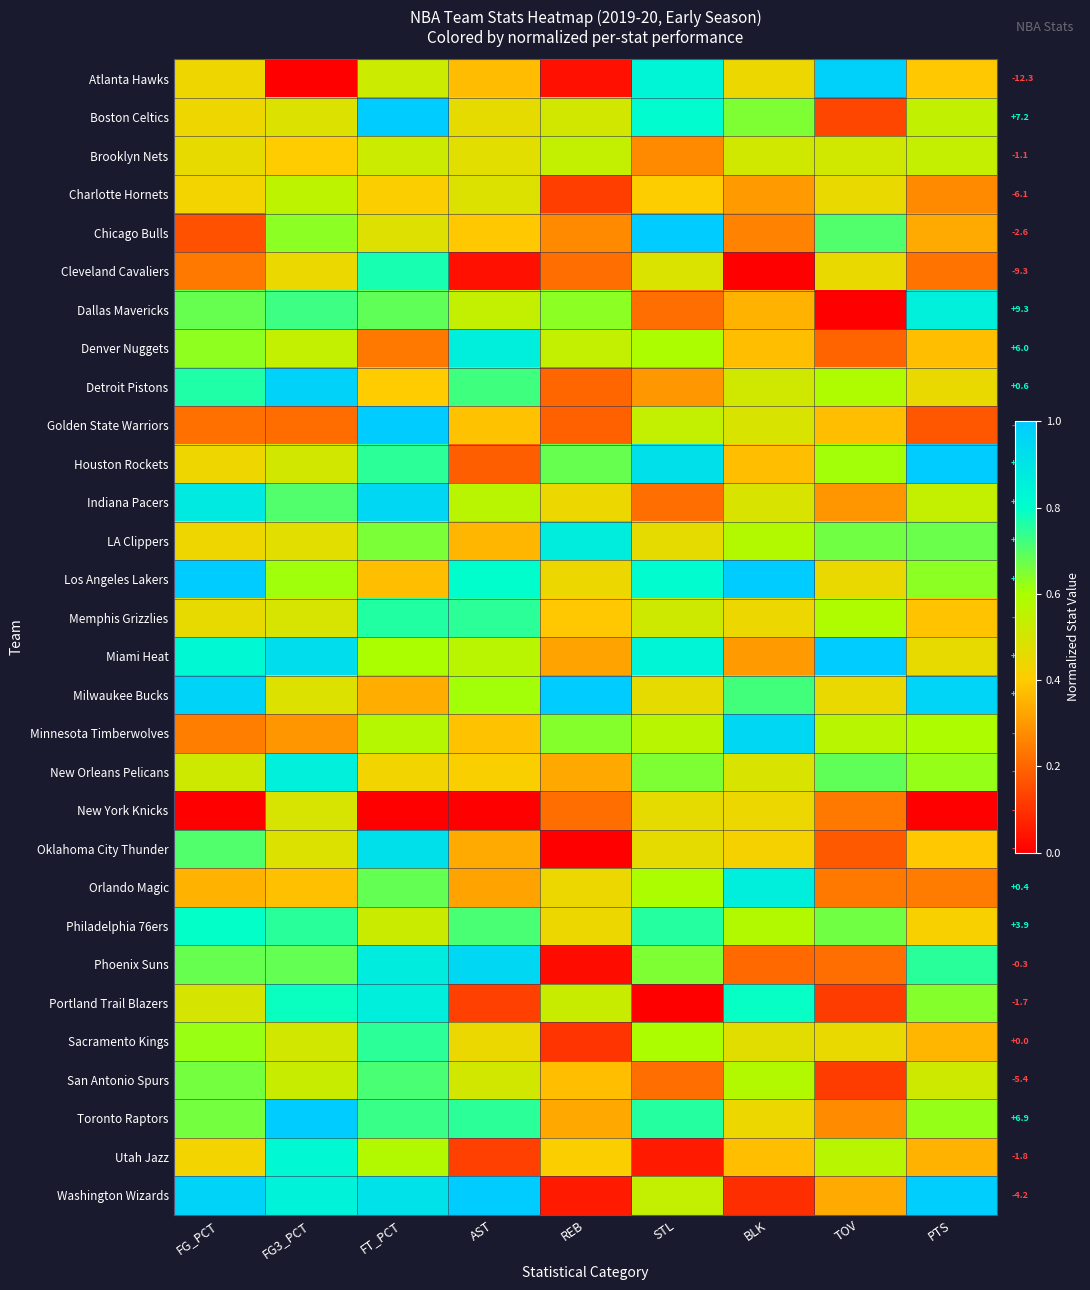

What is the difference between the maximum and second lowest values in the Utah Jazz series?

0.7